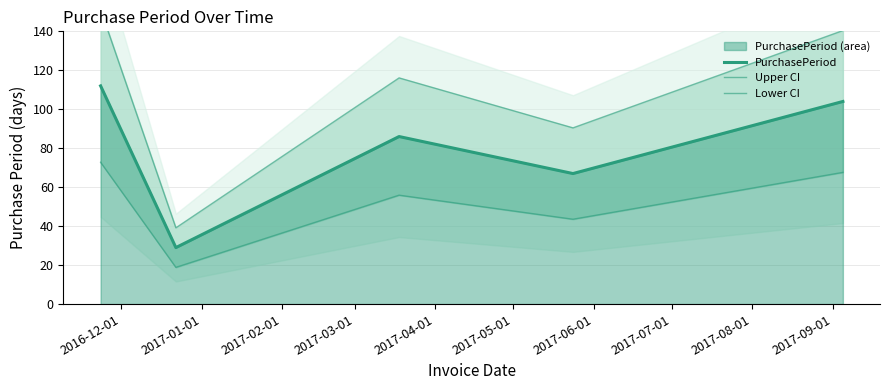

Where does the Upper CI series first go above 116?

2016-12-01